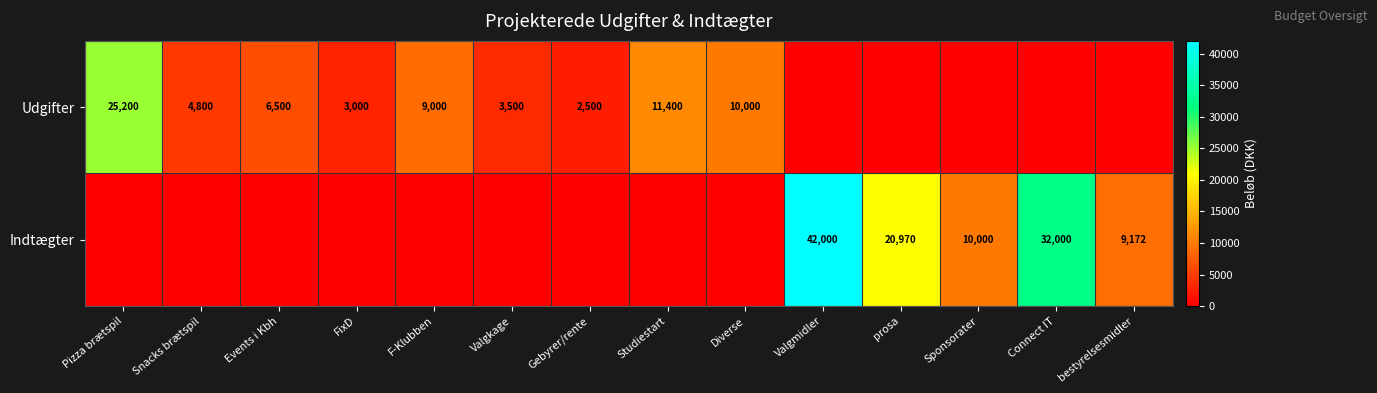

Is it true that Indtægter equals 21189 at Valgmidler?

False